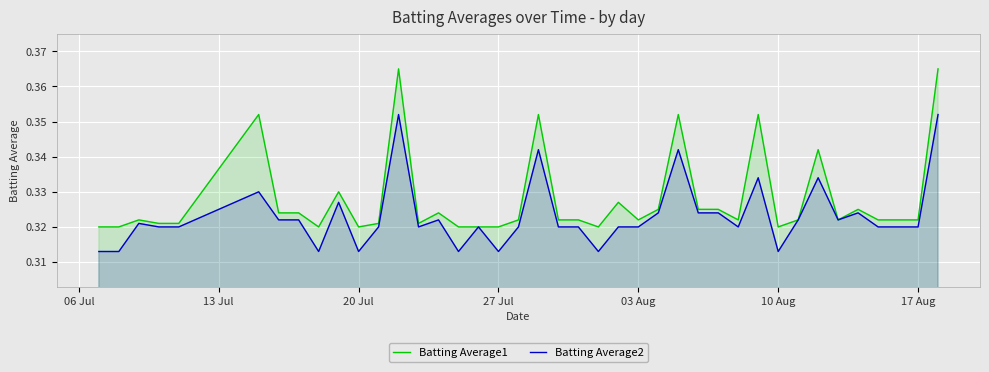

True or false: Batting Average2 and Batting Average1 intersect in this chart.

False